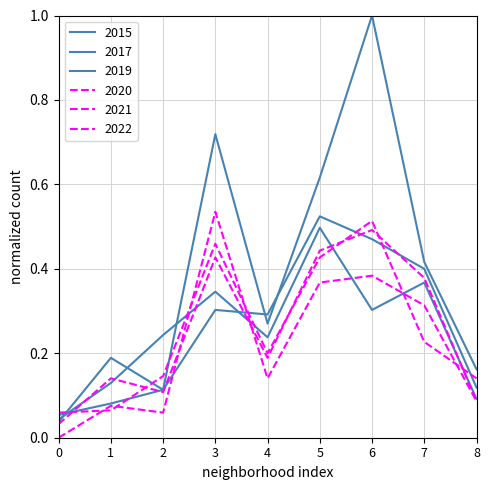

Does the chart have visible grid lines?

Yes